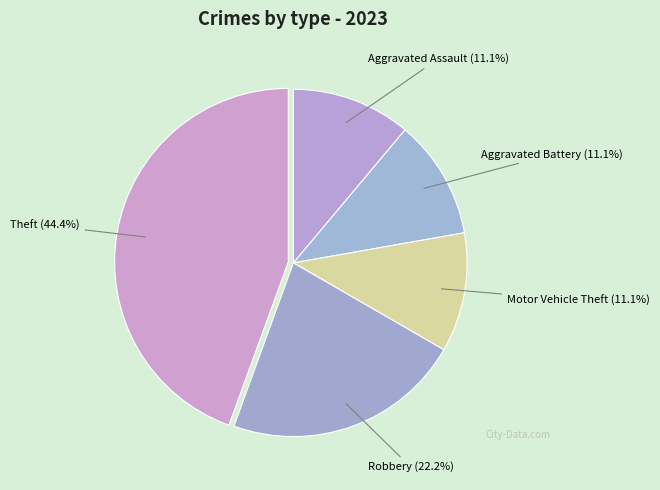

Which slice is the largest?

Theft